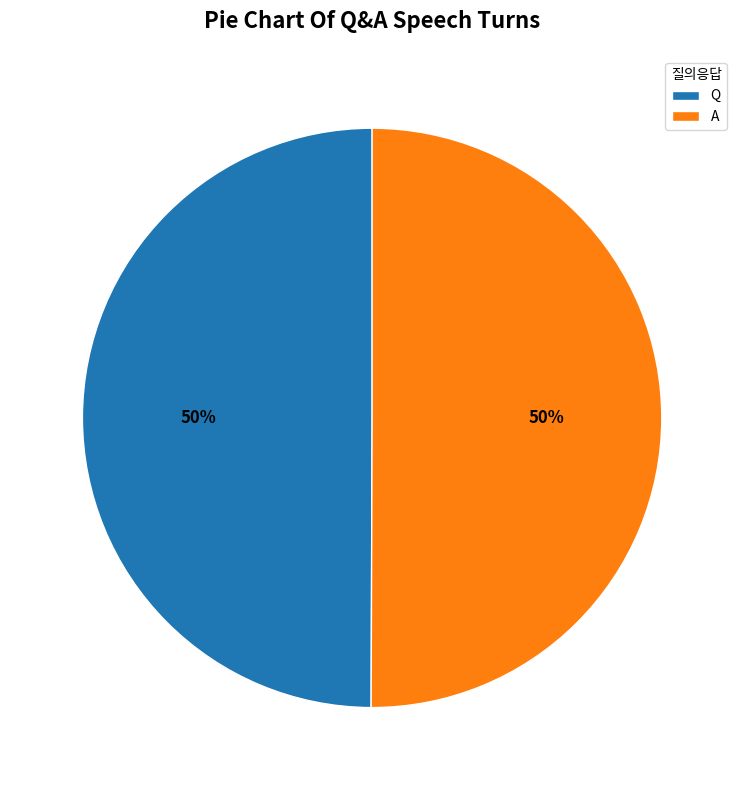

Is the sum of A and Q greater than half?

Yes